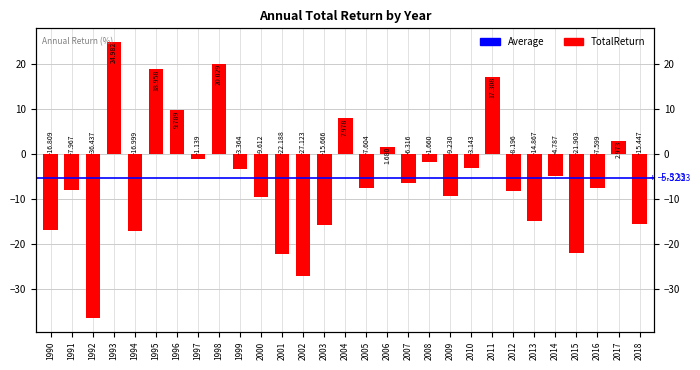

What is the change in value from 2000 to 2009?

+0.4